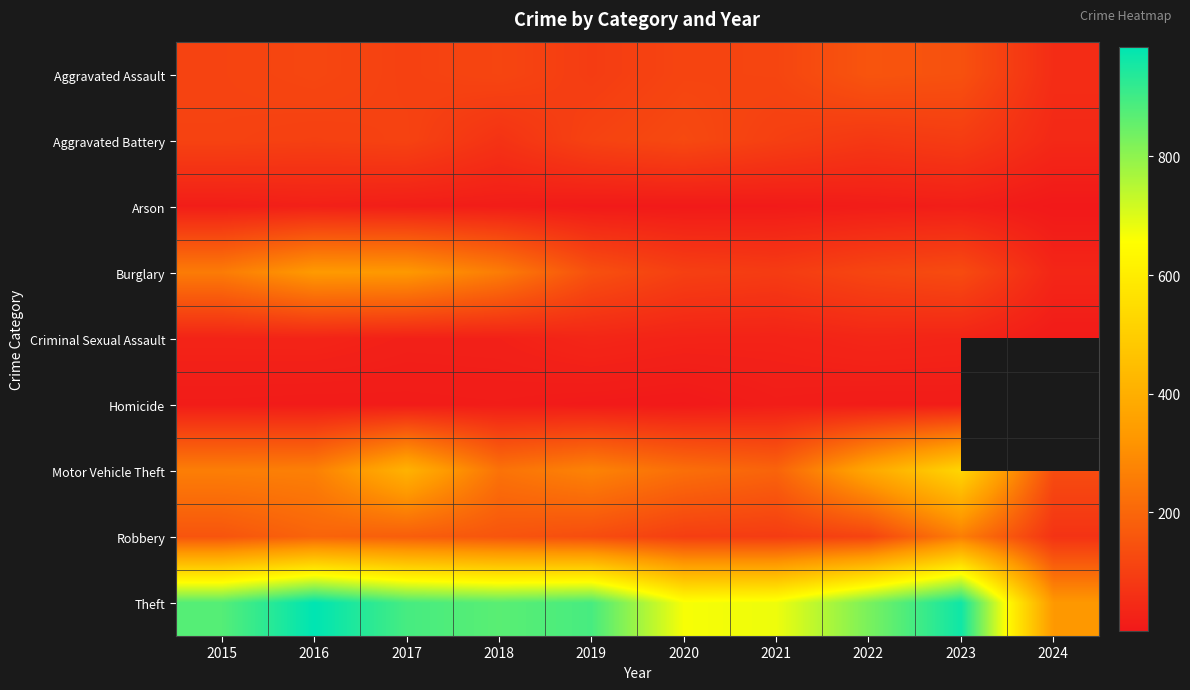

Which category has the highest value in the Motor Vehicle Theft series?

2023